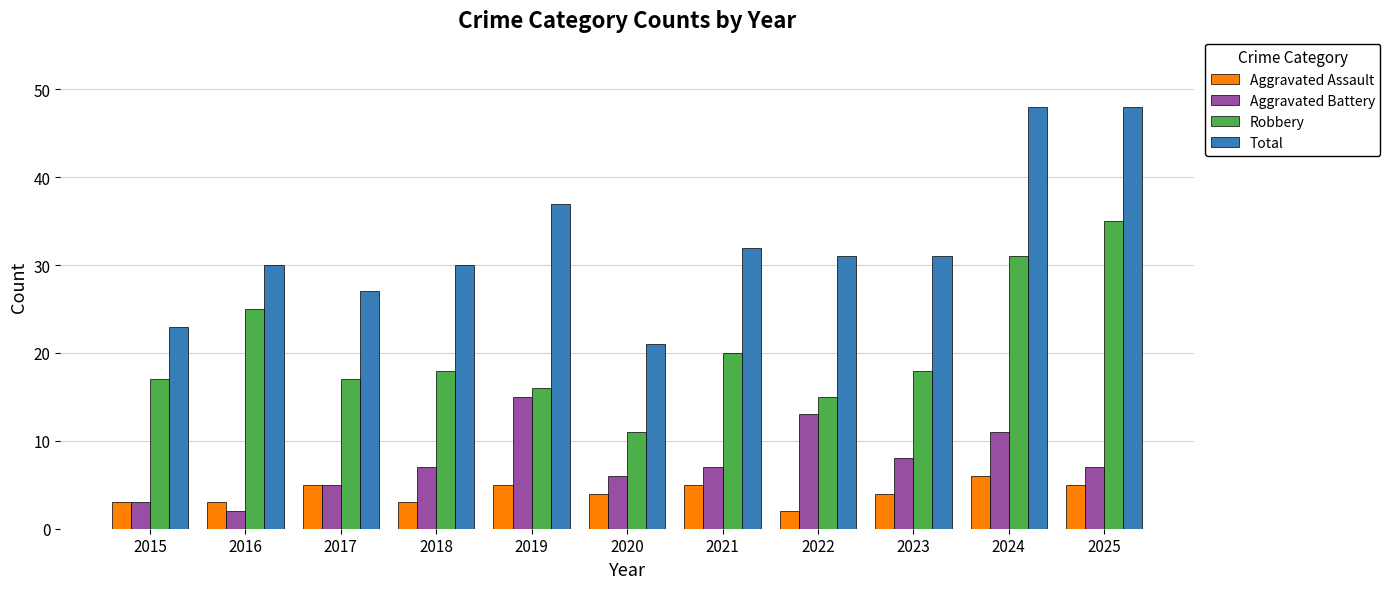

Which series has the largest total across all categories?

Total